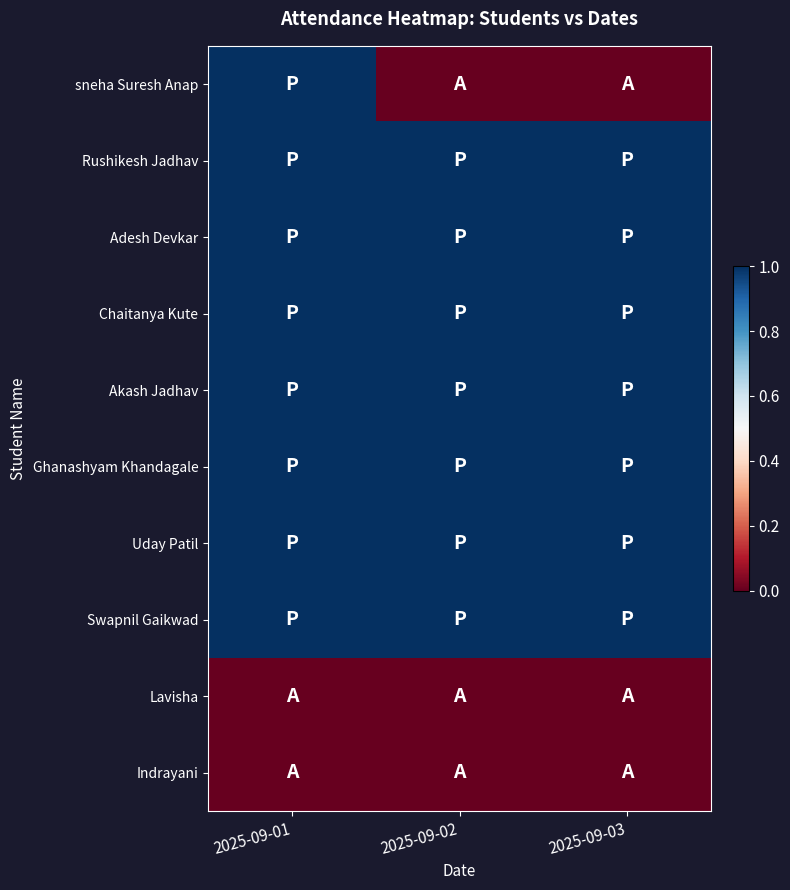

Which category has the lowest value across all series?

2025-09-02